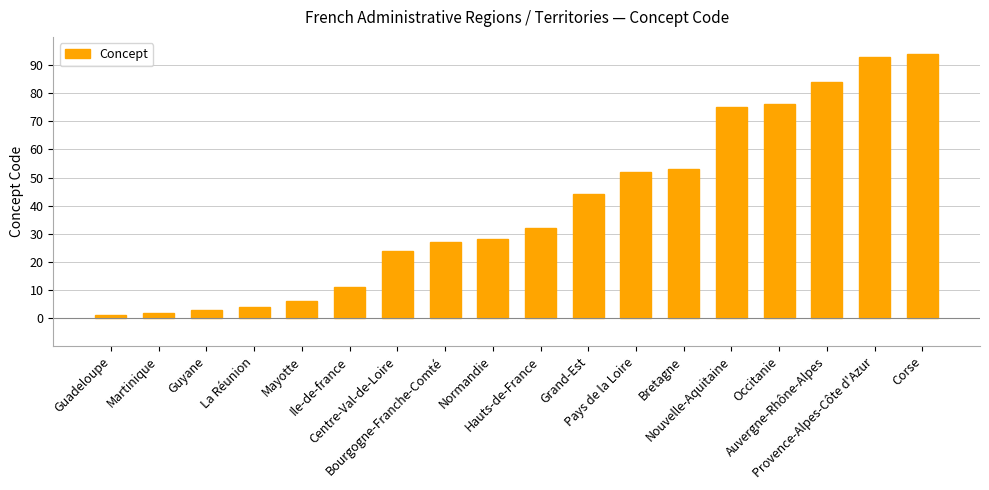

What is the label of the 9th bar from the left?

Normandie